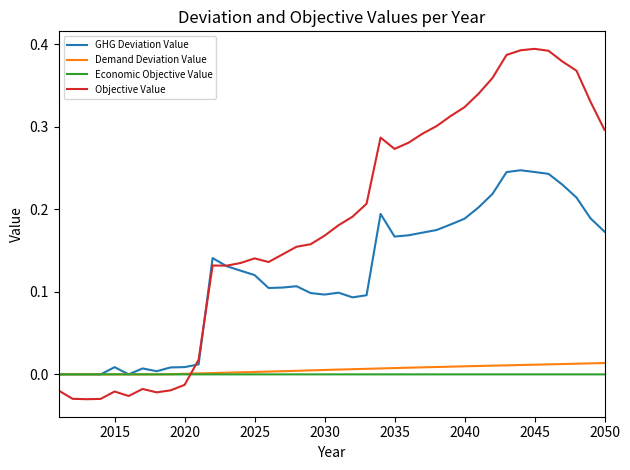

Which series ends up on top after the final intersection of Economic Objective Value and Objective Value?

Objective Value